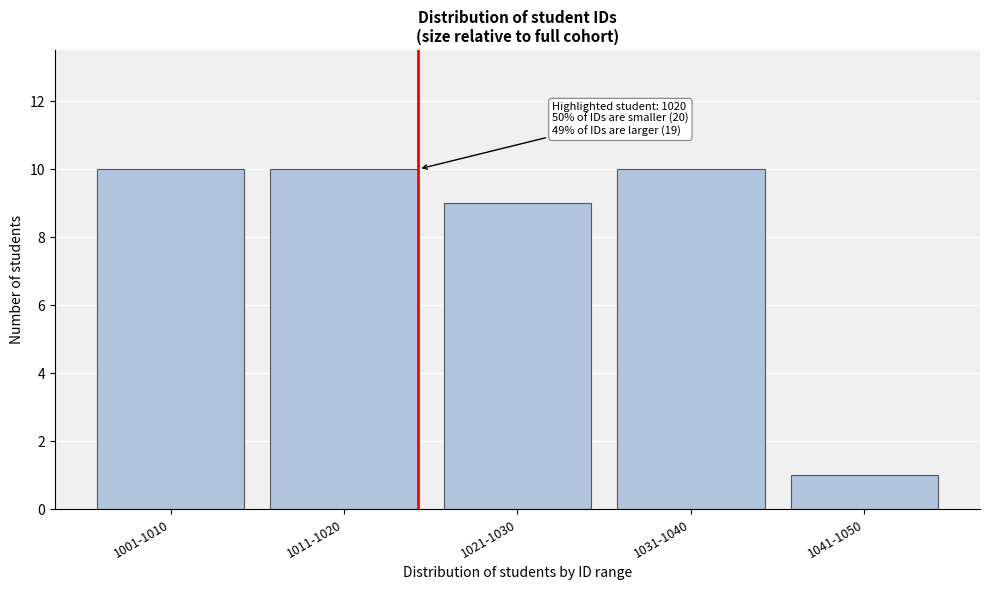

Reading right to left, transcribe all the data shown in this chart.

1041-1050=1	1031-1040=10	1021-1030=9	1011-1020=10	1001-1010=10